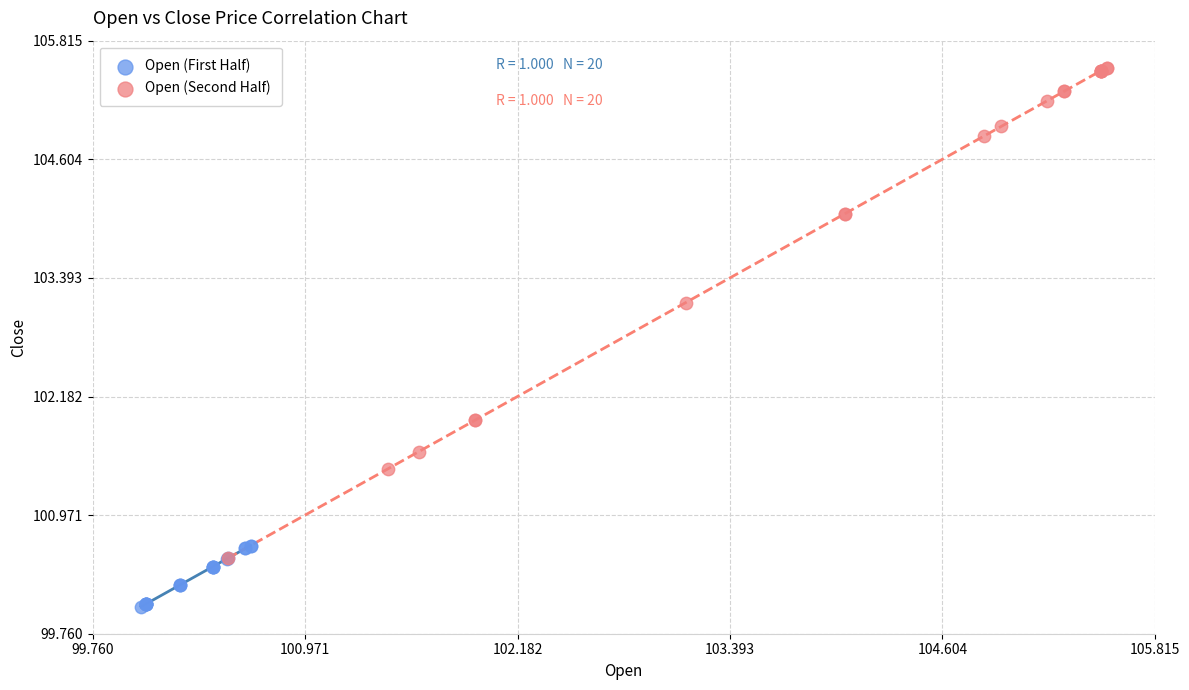

Which series reaches the maximum Y coordinate?

Open (Second Half)